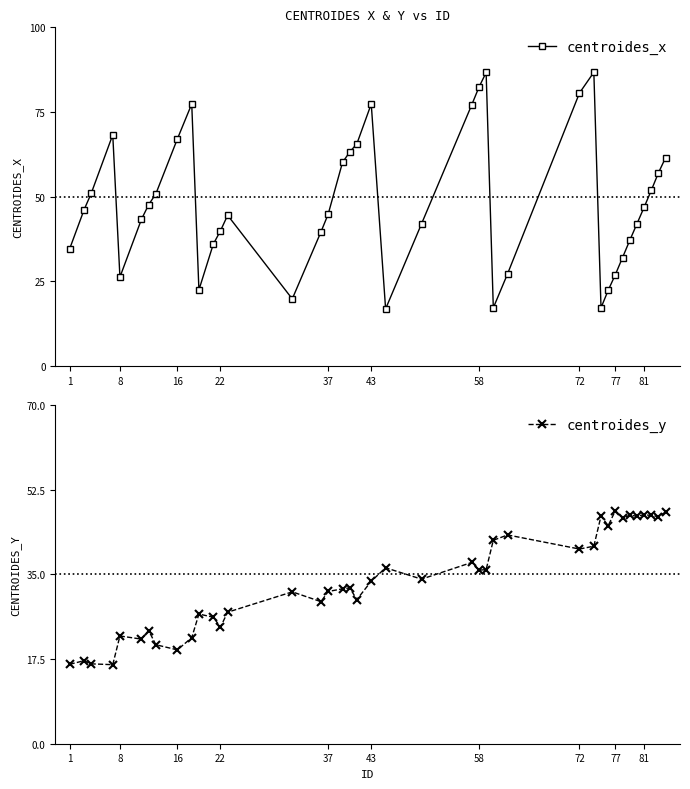

At which category does centroides_x reach its first local valley?

8